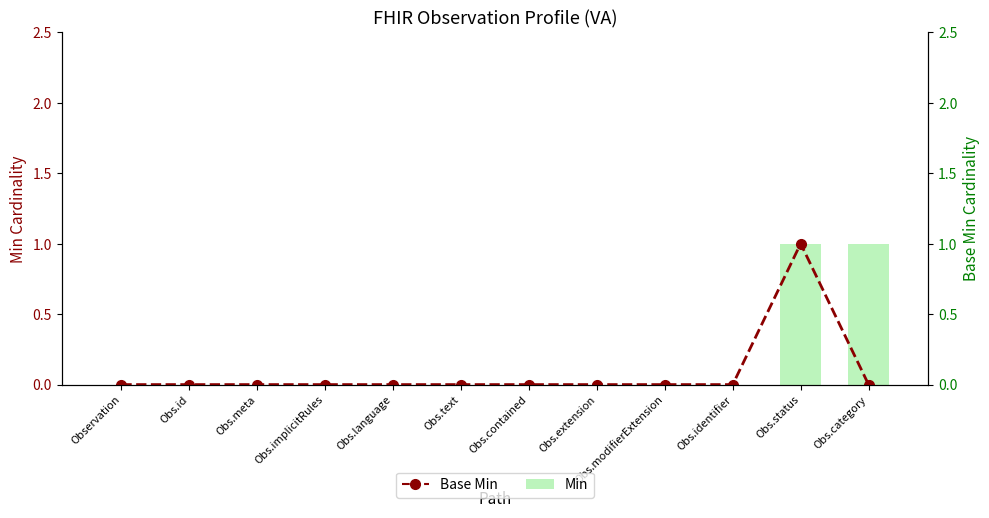

At how many categories does at least one series exceed 0?

2